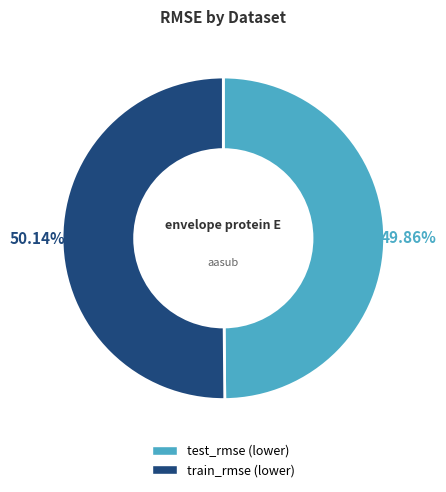

Is it true that test_rmse is 35% of the pie?

False